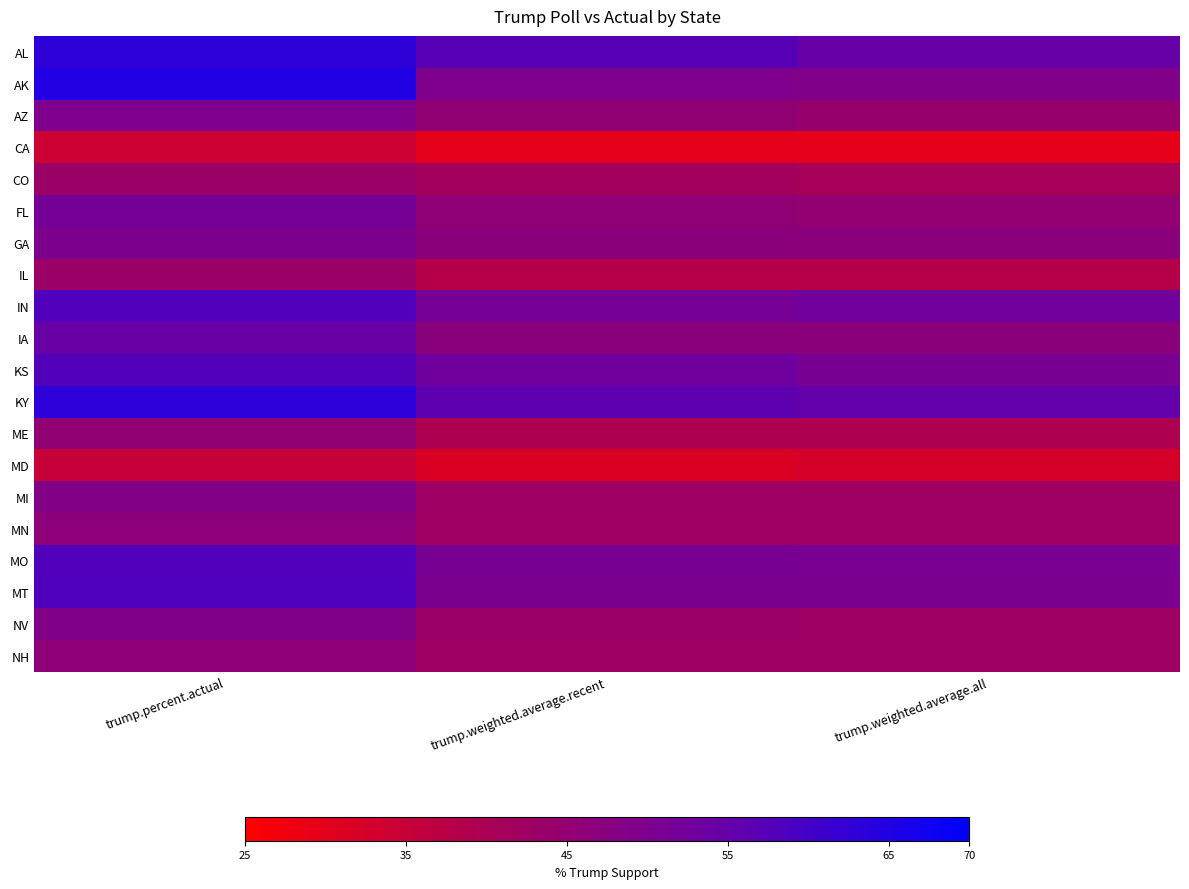

Reading left to right, what are all the values shown in this chart?

AL: trump.percent.actual=63.0	trump.weighted.average.recent=57.0	trump.weighted.average.all=54.7
AK: trump.percent.actual=64.9	trump.weighted.average.recent=49.8	trump.weighted.average.all=49.1
AZ: trump.percent.actual=49.7	trump.weighted.average.recent=45.5	trump.weighted.average.all=44.5
CA: trump.percent.actual=34.1	trump.weighted.average.recent=29.7	trump.weighted.average.all=29.5
CO: trump.percent.actual=43.2	trump.weighted.average.recent=41.4	trump.weighted.average.all=40.5
FL: trump.percent.actual=51.7	trump.weighted.average.recent=45.9	trump.weighted.average.all=45.3
GA: trump.percent.actual=49.9	trump.weighted.average.recent=46.9	trump.weighted.average.all=46.7
IL: trump.percent.actual=43.2	trump.weighted.average.recent=38.0	trump.weighted.average.all=38.0
IN: trump.percent.actual=57.9	trump.weighted.average.recent=51.5	trump.weighted.average.all=52.6
IA: trump.percent.actual=54.2	trump.weighted.average.recent=47.2	trump.weighted.average.all=46.9
KS: trump.percent.actual=57.7	trump.weighted.average.recent=52.8	trump.weighted.average.all=50.9
KY: trump.percent.actual=63.2	trump.weighted.average.recent=56.0	trump.weighted.average.all=55.3
ME: trump.percent.actual=45.5	trump.weighted.average.recent=39.6	trump.weighted.average.all=39.6
MD: trump.percent.actual=35.1	trump.weighted.average.recent=31.5	trump.weighted.average.all=32.5
MI: trump.percent.actual=48.7	trump.weighted.average.recent=42.7	trump.weighted.average.all=42.3
MN: trump.percent.actual=46.4	trump.weighted.average.recent=42.4	trump.weighted.average.all=42.2
MO: trump.percent.actual=57.9	trump.weighted.average.recent=51.1	trump.weighted.average.all=50.7
MT: trump.percent.actual=58.4	trump.weighted.average.recent=50.1	trump.weighted.average.all=50.2
NV: trump.percent.actual=48.9	trump.weighted.average.recent=43.4	trump.weighted.average.all=42.6
NH: trump.percent.actual=46.3	trump.weighted.average.recent=42.6	trump.weighted.average.all=42.7